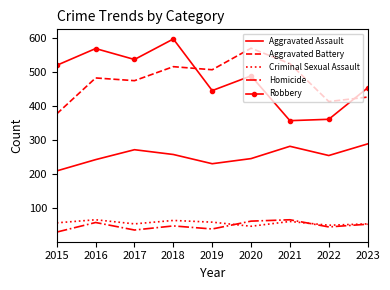

What is the difference between the highest and lowest values at 2016?

509